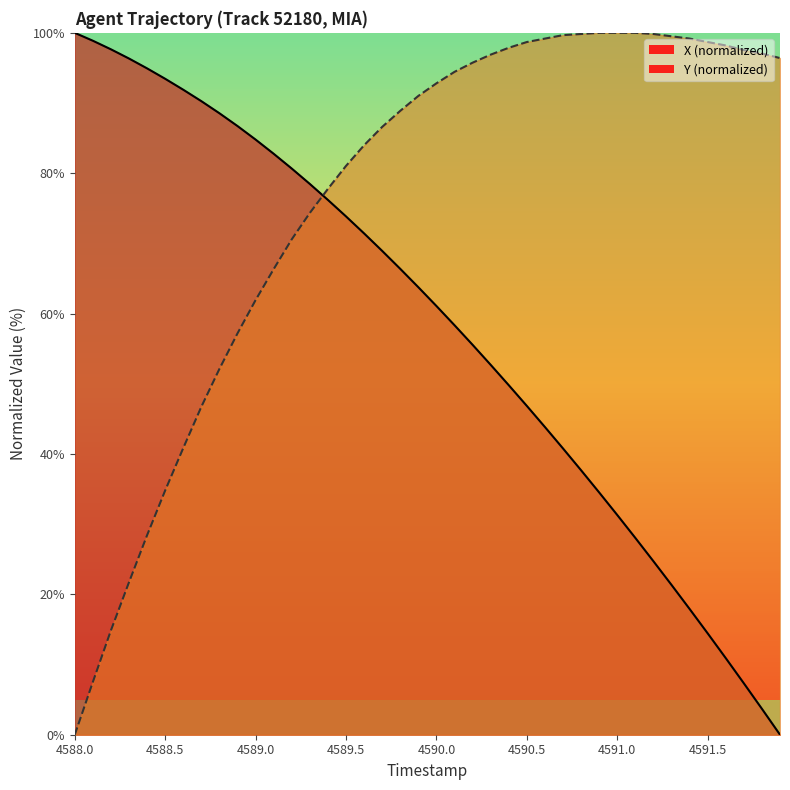

True or false: X has more than 0 interior local peaks.

False